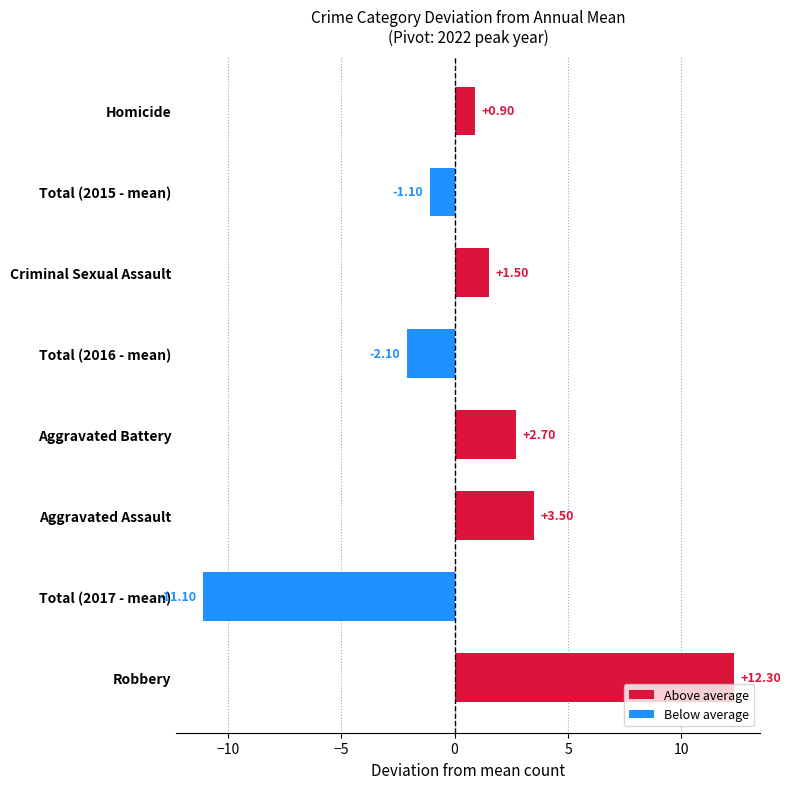

What is the difference between the values at Total (2015 - mean) and Aggravated Battery?

3.8